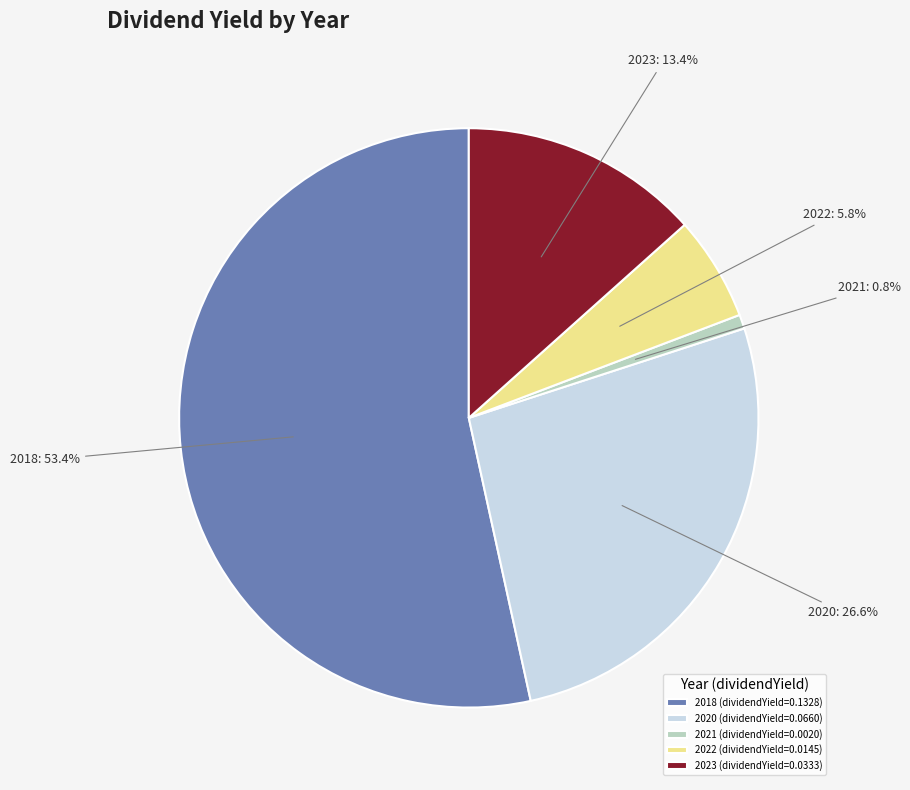

How many segments does this pie chart have?

5